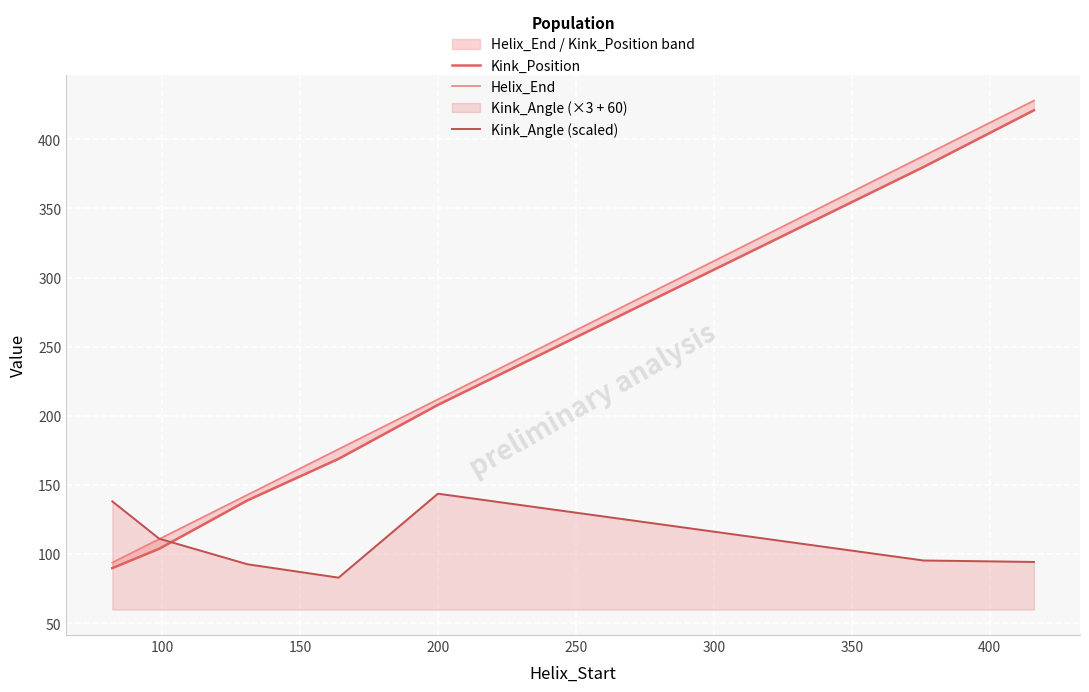

Which series changed the most between 50 and 100?

Kink_Angle (scaled)